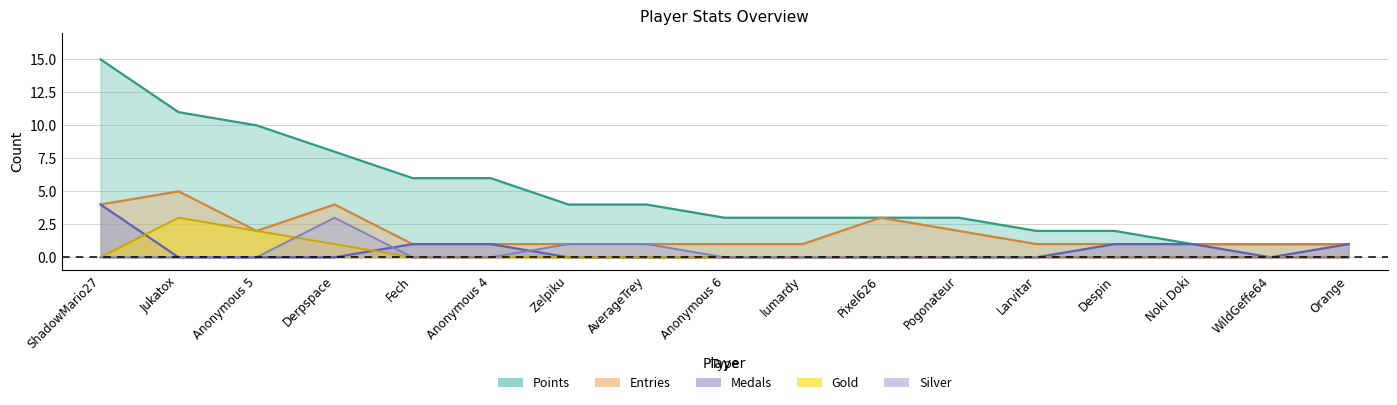

What is the value of the Points point at the 11th from the left?

3